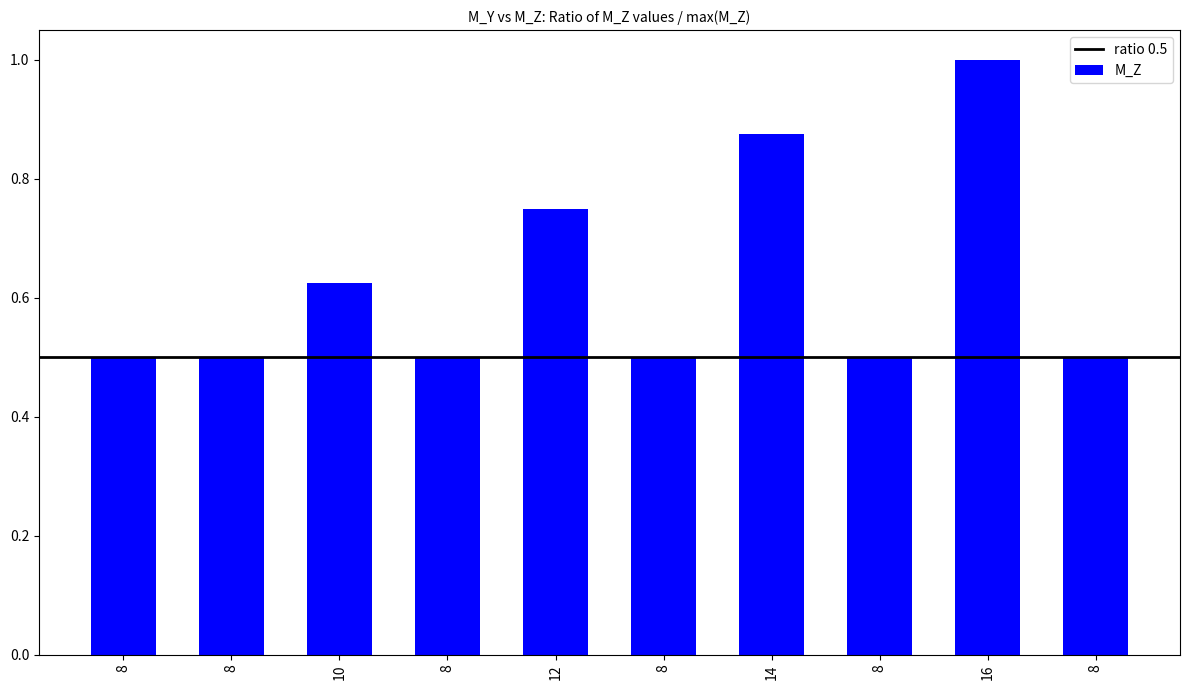

What is the average value?

0.6